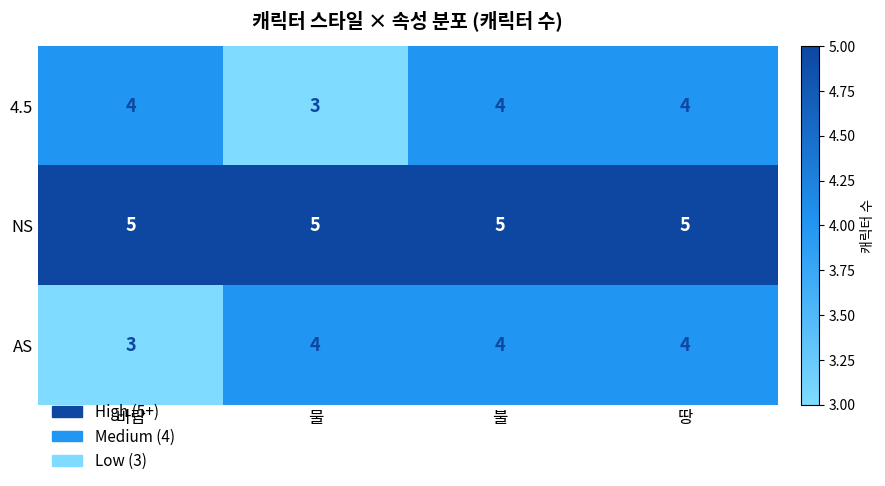

Which series has the largest total across all categories?

NS